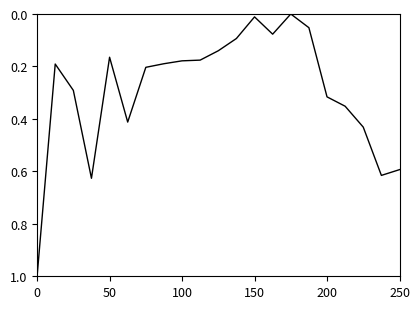

What is the greatest value displayed?

1.0